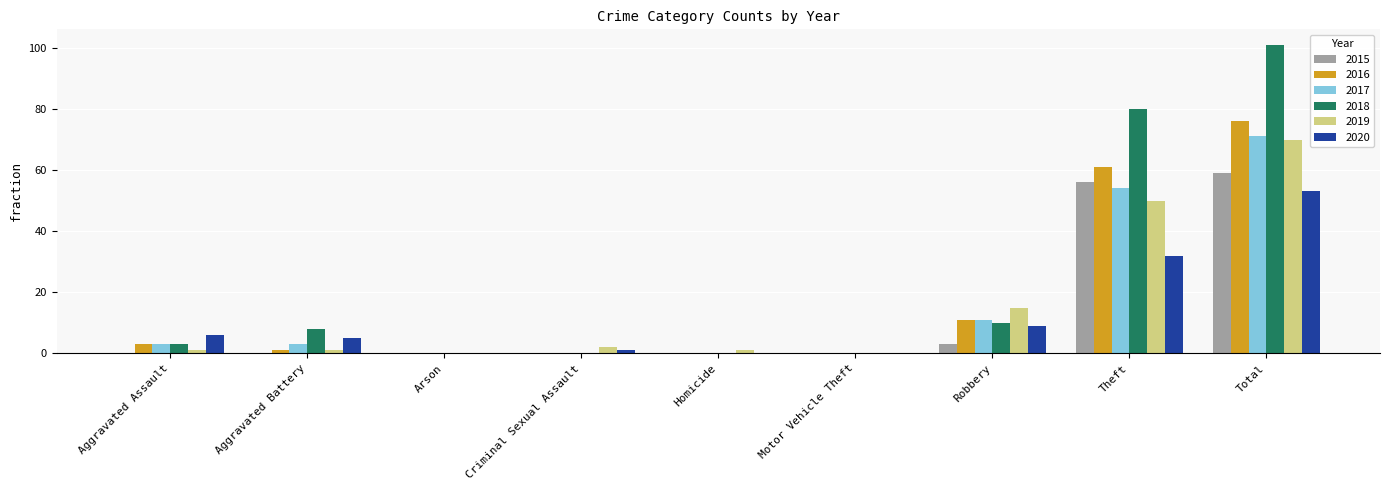

True or false: 2016 has a value of 32 at Theft.

False